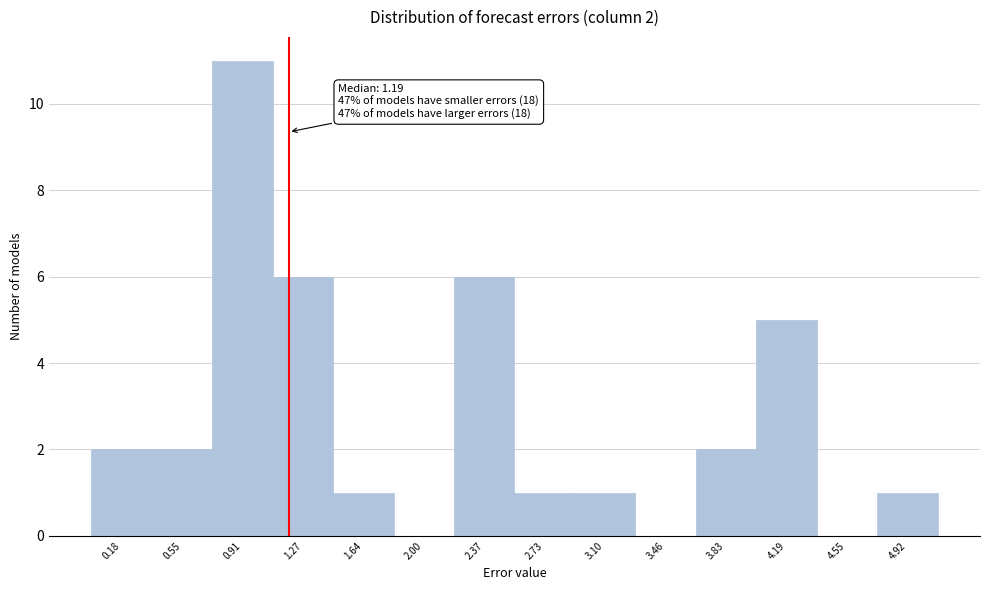

Over which range of the x-axis is the bar tallest?

0.75 to 1.10